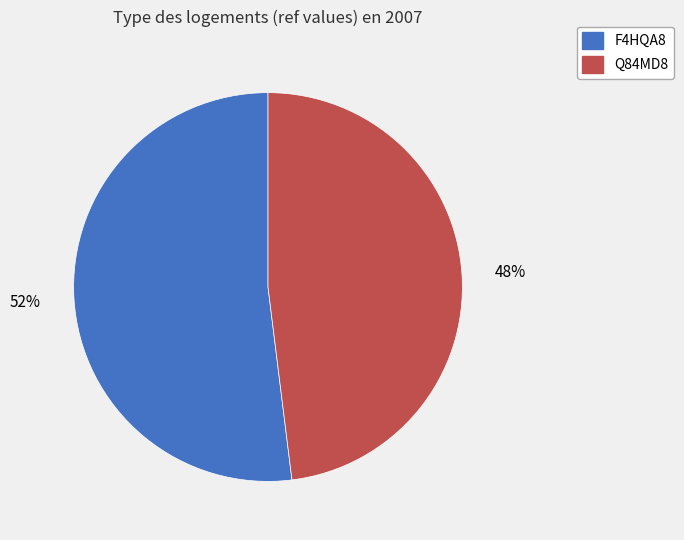

To the nearest percent, what percentage of the pie is F4HQA8?

52%